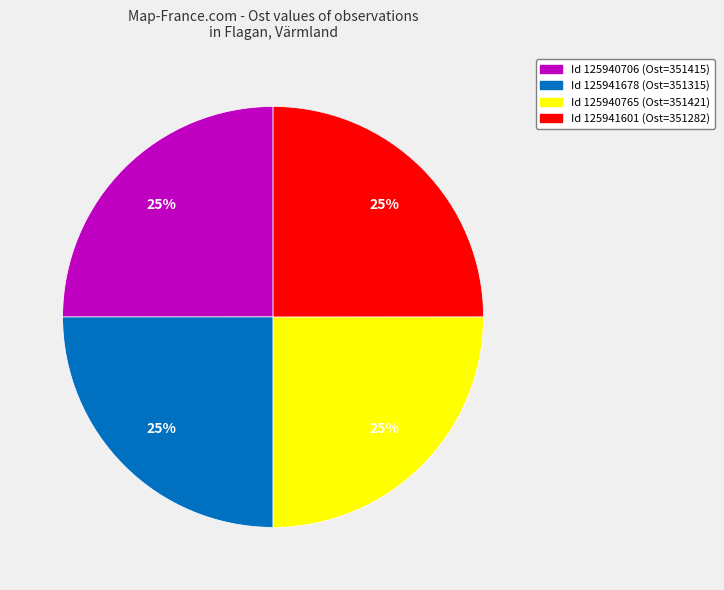

What percentage is the Id 125941601 (Ost=351282) slice, to the nearest percent?

25%